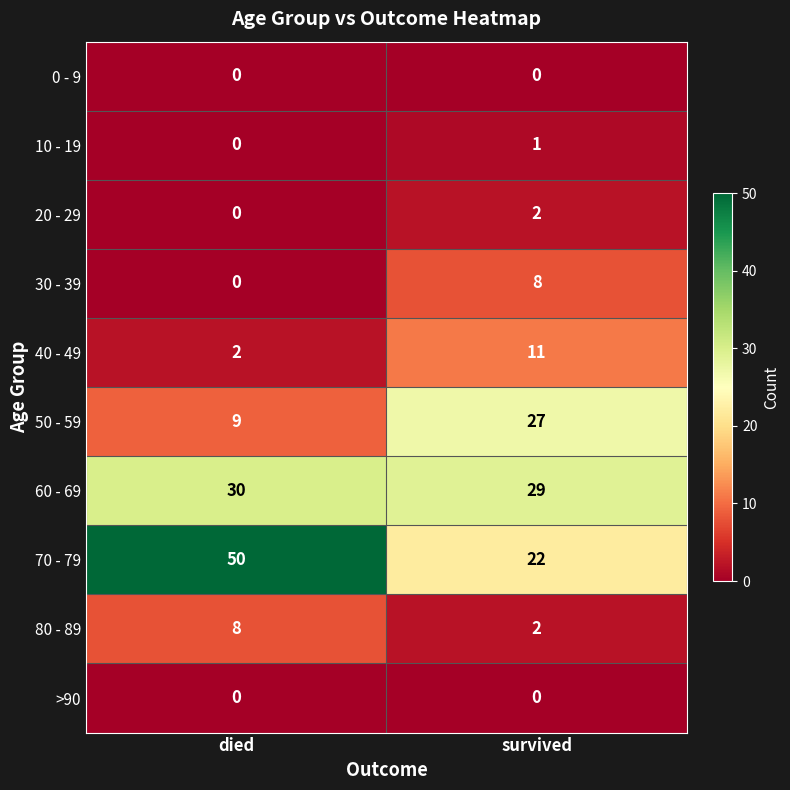

What is the lowest value of the 60 - 69 series?

29